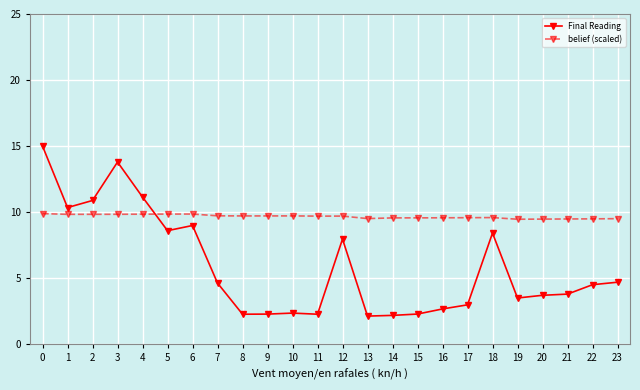

Between 18 and 19, which series saw the biggest shift?

Final Reading